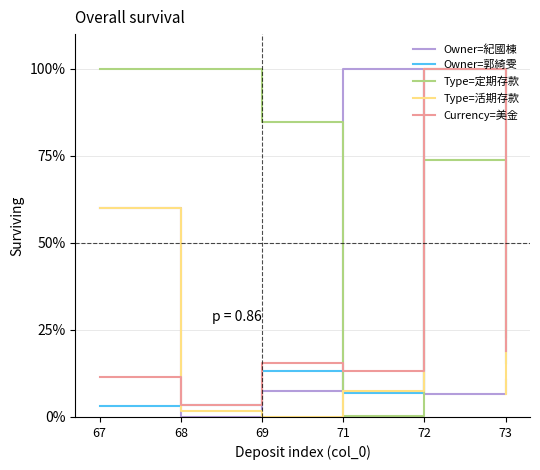

What are all the series names shown in the legend?

Owner=紀國棟, Owner=郭綺雯, Type=定期存款, Type=活期存款, Currency=美金